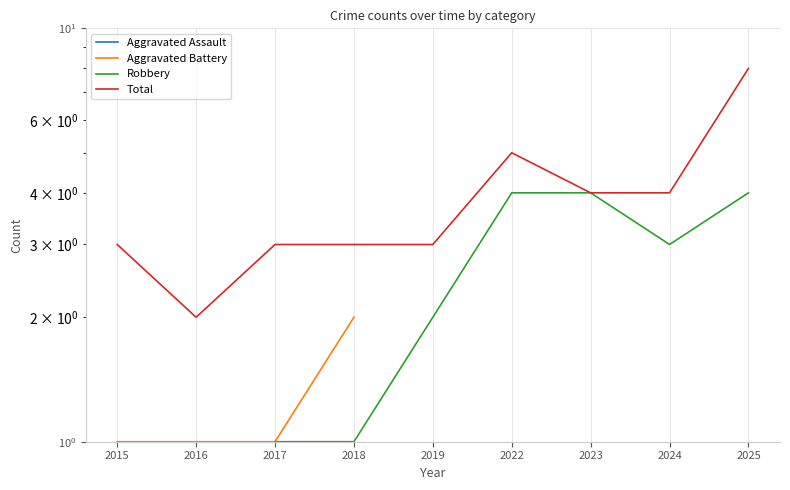

What is the value of the Robbery point at the 8th from the left?

3.0